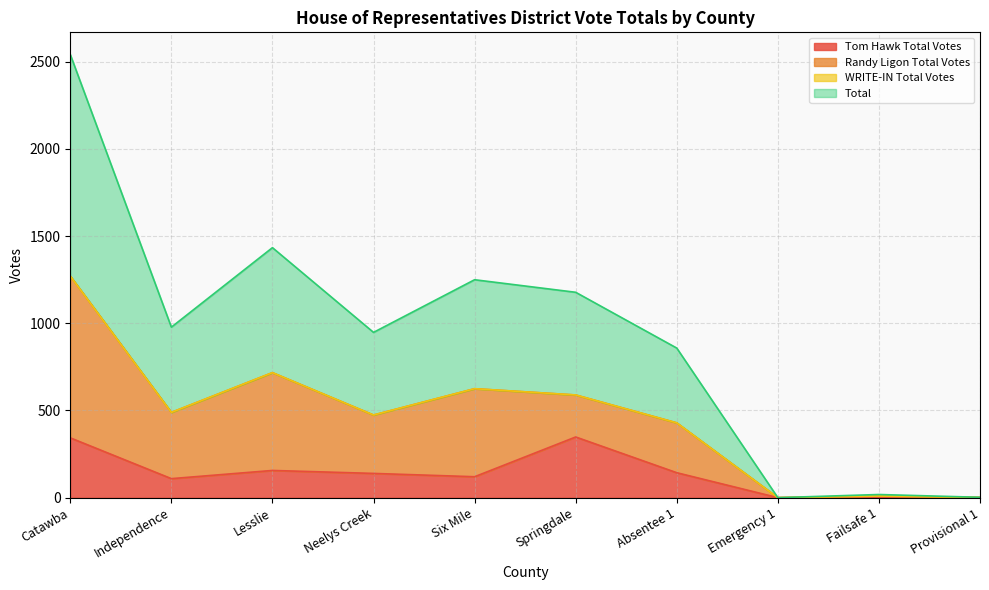

Read the Total value at Absentee 1, to the nearest 50.

450